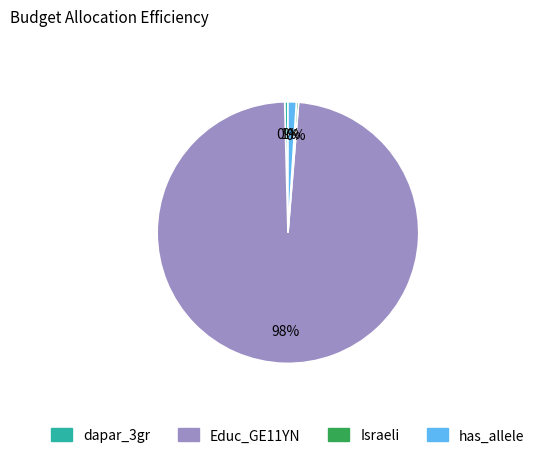

To the nearest percent, what is the average slice percentage?

25%